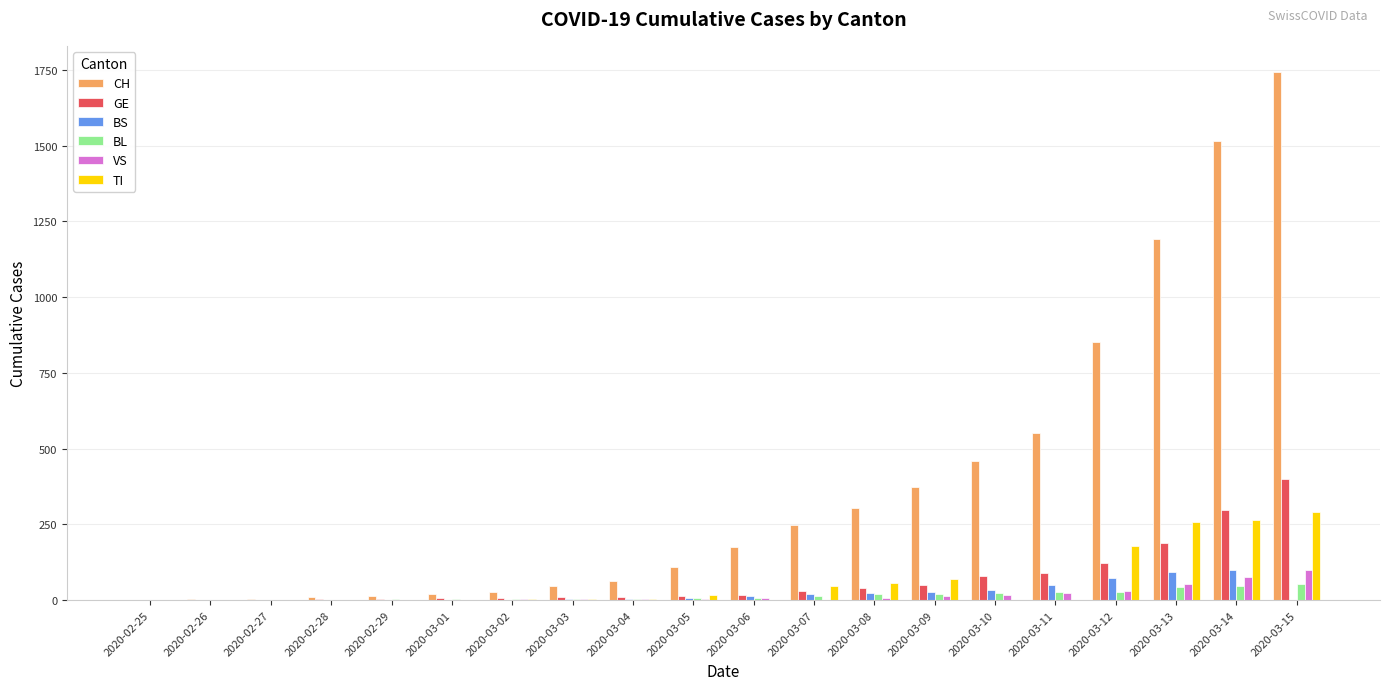

Where is BS nearest to the value 50?

2020-03-11